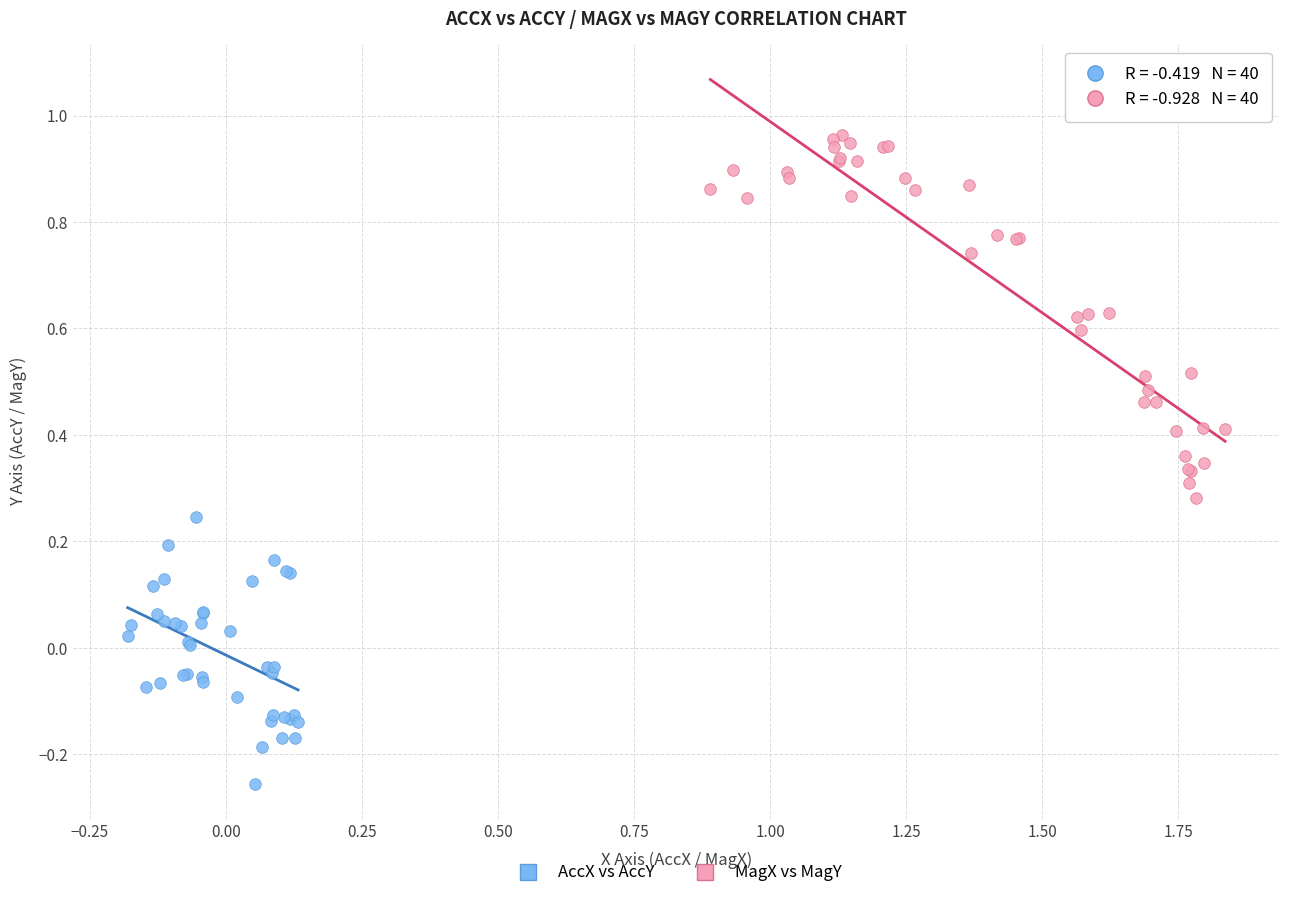

Which series has the widest spread of Y values?

MagX vs MagY